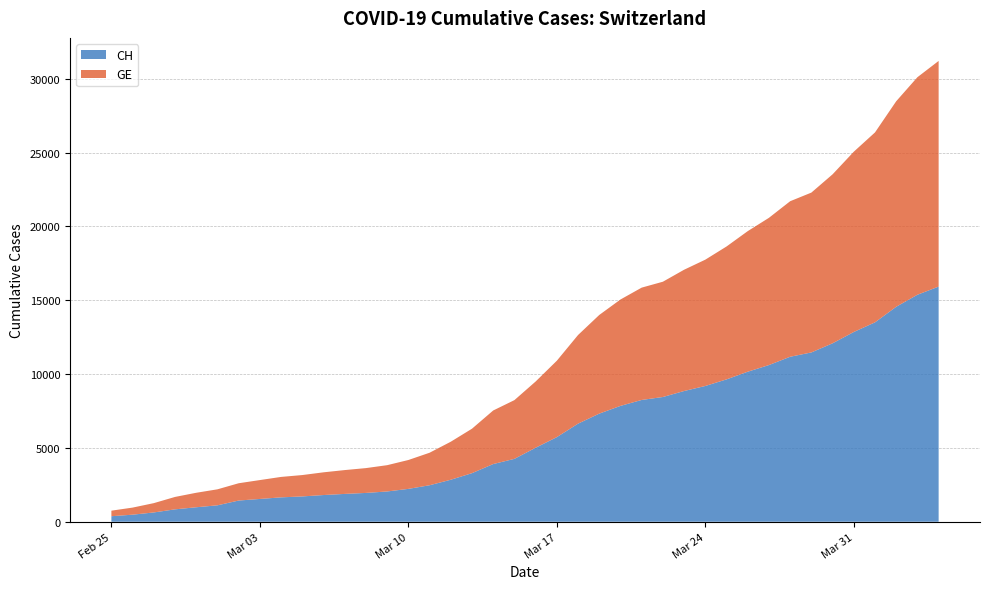

Reading left to right, what are all the values shown in this chart?

CH: 2020-02-25=375	2020-02-26=479	2020-02-27=630	2020-02-28=840	2020-02-29=981	2020-03-01=1113	2020-03-02=1436	2020-03-03=1544	2020-03-04=1652	2020-03-05=1715	2020-03-06=1809	2020-03-07=1885	2020-03-08=1952	2020-03-09=2051	2020-03-10=2226	2020-03-11=2472	2020-03-12=2845	2020-03-13=3291	2020-03-14=3908	2020-03-15=4259	2020-03-16=5012	2020-03-17=5731	2020-03-18=6644	2020-03-19=7323	2020-03-20=7847	2020-03-21=8249	2020-03-22=8449	2020-03-23=8855	2020-03-24=9196	2020-03-25=9642	2020-03-26=10162	2020-03-27=10613	2020-03-28=11175	2020-03-29=11467	2020-03-30=12086	2020-03-31=12852	2020-04-01=13505	2020-04-02=14561	2020-04-03=15375	2020-04-04=15926
GE: 2020-02-25=375	2020-02-26=479	2020-02-27=630	2020-02-28=840	2020-02-29=981	2020-03-01=1083	2020-03-02=1171	2020-03-03=1278	2020-03-04=1384	2020-03-05=1447	2020-03-06=1538	2020-03-07=1614	2020-03-08=1681	2020-03-09=1780	2020-03-10=1955	2020-03-11=2201	2020-03-12=2574	2020-03-13=3010	2020-03-14=3627	2020-03-15=3978	2020-03-16=4485	2020-03-17=5174	2020-03-18=6002	2020-03-19=6681	2020-03-20=7205	2020-03-21=7607	2020-03-22=7807	2020-03-23=8213	2020-03-24=8554	2020-03-25=9000	2020-03-26=9520	2020-03-27=9971	2020-03-28=10533	2020-03-29=10825	2020-03-30=11444	2020-03-31=12210	2020-04-01=12863	2020-04-02=13919	2020-04-03=14733	2020-04-04=15284